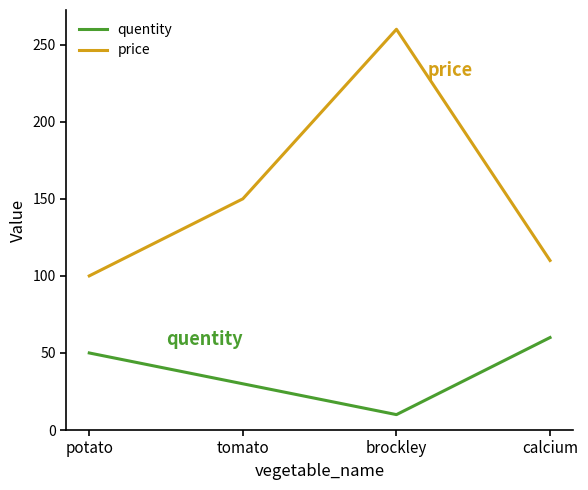

What is the sum of all quentity values?

150